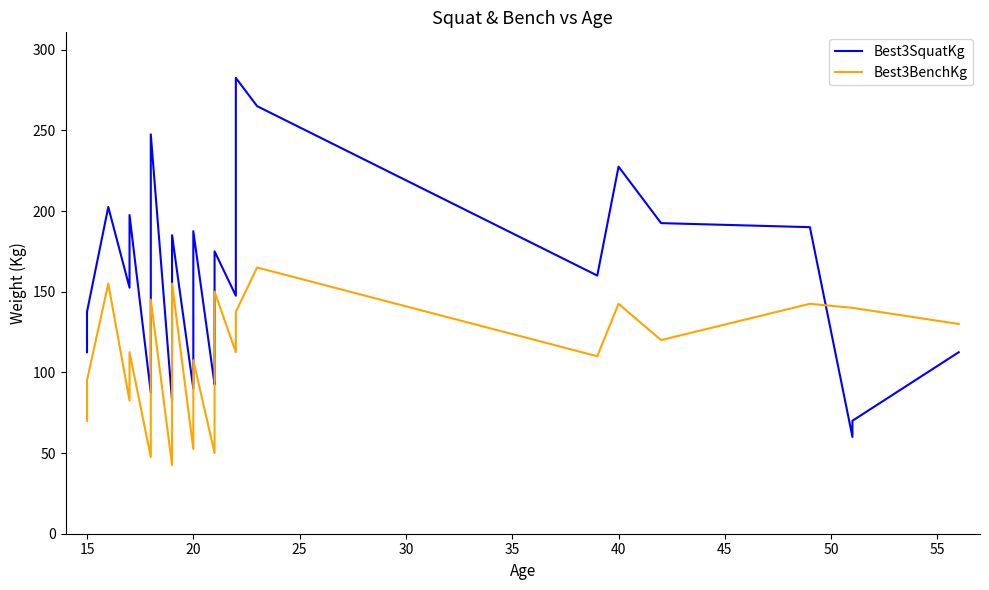

Which has a higher value, 15 or 15?

15